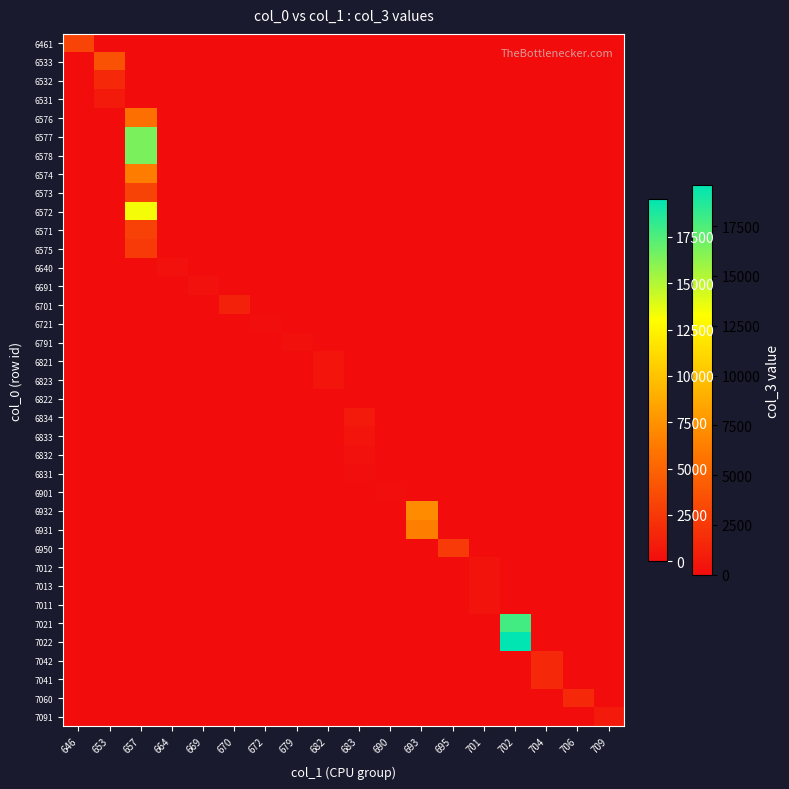

Reading right to left, extract all data points from this chart.

6461: 709=0	706=0	704=0	702=0	701=0	695=0	693=0	690=0	683=0	682=0	679=0	672=0	670=0	669=0	664=0	657=0	653=0	646=3200
6533: 709=0	706=0	704=0	702=0	701=0	695=0	693=0	690=0	683=0	682=0	679=0	672=0	670=0	669=0	664=0	657=0	653=4000	646=0
6532: 709=0	706=0	704=0	702=0	701=0	695=0	693=0	690=0	683=0	682=0	679=0	672=0	670=0	669=0	664=0	657=0	653=1650	646=0
6531: 709=0	706=0	704=0	702=0	701=0	695=0	693=0	690=0	683=0	682=0	679=0	672=0	670=0	669=0	664=0	657=0	653=750	646=0
6576: 709=0	706=0	704=0	702=0	701=0	695=0	693=0	690=0	683=0	682=0	679=0	672=0	670=0	669=0	664=0	657=5600	653=0	646=0
6577: 709=0	706=0	704=0	702=0	701=0	695=0	693=0	690=0	683=0	682=0	679=0	672=0	670=0	669=0	664=0	657=16400	653=0	646=0
6578: 709=0	706=0	704=0	702=0	701=0	695=0	693=0	690=0	683=0	682=0	679=0	672=0	670=0	669=0	664=0	657=16400	653=0	646=0
6574: 709=0	706=0	704=0	702=0	701=0	695=0	693=0	690=0	683=0	682=0	679=0	672=0	670=0	669=0	664=0	657=6400	653=0	646=0
6573: 709=0	706=0	704=0	702=0	701=0	695=0	693=0	690=0	683=0	682=0	679=0	672=0	670=0	669=0	664=0	657=3100	653=0	646=0
6572: 709=0	706=0	704=0	702=0	701=0	695=0	693=0	690=0	683=0	682=0	679=0	672=0	670=0	669=0	664=0	657=13300	653=0	646=0
6571: 709=0	706=0	704=0	702=0	701=0	695=0	693=0	690=0	683=0	682=0	679=0	672=0	670=0	669=0	664=0	657=3000	653=0	646=0
6575: 709=0	706=0	704=0	702=0	701=0	695=0	693=0	690=0	683=0	682=0	679=0	672=0	670=0	669=0	664=0	657=2600	653=0	646=0
6640: 709=0	706=0	704=0	702=0	701=0	695=0	693=0	690=0	683=0	682=0	679=0	672=0	670=0	669=0	664=300	657=0	653=0	646=0
6691: 709=0	706=0	704=0	702=0	701=0	695=0	693=0	690=0	683=0	682=0	679=0	672=0	670=0	669=300	664=0	657=0	653=0	646=0
6701: 709=0	706=0	704=0	702=0	701=0	695=0	693=0	690=0	683=0	682=0	679=0	672=0	670=1200	669=0	664=0	657=0	653=0	646=0
6721: 709=0	706=0	704=0	702=0	701=0	695=0	693=0	690=0	683=0	682=0	679=0	672=100	670=0	669=0	664=0	657=0	653=0	646=0
6791: 709=0	706=0	704=0	702=0	701=0	695=0	693=0	690=0	683=0	682=0	679=250	672=0	670=0	669=0	664=0	657=0	653=0	646=0
6821: 709=0	706=0	704=0	702=0	701=0	695=0	693=0	690=0	683=0	682=500	679=0	672=0	670=0	669=0	664=0	657=0	653=0	646=0
6823: 709=0	706=0	704=0	702=0	701=0	695=0	693=0	690=0	683=0	682=500	679=0	672=0	670=0	669=0	664=0	657=0	653=0	646=0
6822: 709=0	706=0	704=0	702=0	701=0	695=0	693=0	690=0	683=0	682=0	679=0	672=0	670=0	669=0	664=0	657=0	653=0	646=0
6834: 709=0	706=0	704=0	702=0	701=0	695=0	693=0	690=0	683=750	682=0	679=0	672=0	670=0	669=0	664=0	657=0	653=0	646=0
6833: 709=0	706=0	704=0	702=0	701=0	695=0	693=0	690=0	683=500	682=0	679=0	672=0	670=0	669=0	664=0	657=0	653=0	646=0
6832: 709=0	706=0	704=0	702=0	701=0	695=0	693=0	690=0	683=300	682=0	679=0	672=0	670=0	669=0	664=0	657=0	653=0	646=0
6831: 709=0	706=0	704=0	702=0	701=0	695=0	693=0	690=0	683=150	682=0	679=0	672=0	670=0	669=0	664=0	657=0	653=0	646=0
6901: 709=0	706=0	704=0	702=0	701=0	695=0	693=0	690=100	683=0	682=0	679=0	672=0	670=0	669=0	664=0	657=0	653=0	646=0
6932: 709=0	706=0	704=0	702=0	701=0	695=0	693=7150	690=0	683=0	682=0	679=0	672=0	670=0	669=0	664=0	657=0	653=0	646=0
6931: 709=0	706=0	704=0	702=0	701=0	695=0	693=6500	690=0	683=0	682=0	679=0	672=0	670=0	669=0	664=0	657=0	653=0	646=0
6950: 709=0	706=0	704=0	702=0	701=0	695=2600	693=0	690=0	683=0	682=0	679=0	672=0	670=0	669=0	664=0	657=0	653=0	646=0
7012: 709=0	706=0	704=0	702=0	701=400	695=0	693=0	690=0	683=0	682=0	679=0	672=0	670=0	669=0	664=0	657=0	653=0	646=0
7013: 709=0	706=0	704=0	702=0	701=400	695=0	693=0	690=0	683=0	682=0	679=0	672=0	670=0	669=0	664=0	657=0	653=0	646=0
7011: 709=0	706=0	704=0	702=0	701=400	695=0	693=0	690=0	683=0	682=0	679=0	672=0	670=0	669=0	664=0	657=0	653=0	646=0
7021: 709=0	706=0	704=0	702=17800	701=0	695=0	693=0	690=0	683=0	682=0	679=0	672=0	670=0	669=0	664=0	657=0	653=0	646=0
7022: 709=0	706=0	704=0	702=19550	701=0	695=0	693=0	690=0	683=0	682=0	679=0	672=0	670=0	669=0	664=0	657=0	653=0	646=0
7042: 709=0	706=0	704=1600	702=0	701=0	695=0	693=0	690=0	683=0	682=0	679=0	672=0	670=0	669=0	664=0	657=0	653=0	646=0
7041: 709=0	706=0	704=1600	702=0	701=0	695=0	693=0	690=0	683=0	682=0	679=0	672=0	670=0	669=0	664=0	657=0	653=0	646=0
7060: 709=0	706=1600	704=0	702=0	701=0	695=0	693=0	690=0	683=0	682=0	679=0	672=0	670=0	669=0	664=0	657=0	653=0	646=0
7091: 709=800	706=0	704=0	702=0	701=0	695=0	693=0	690=0	683=0	682=0	679=0	672=0	670=0	669=0	664=0	657=0	653=0	646=0